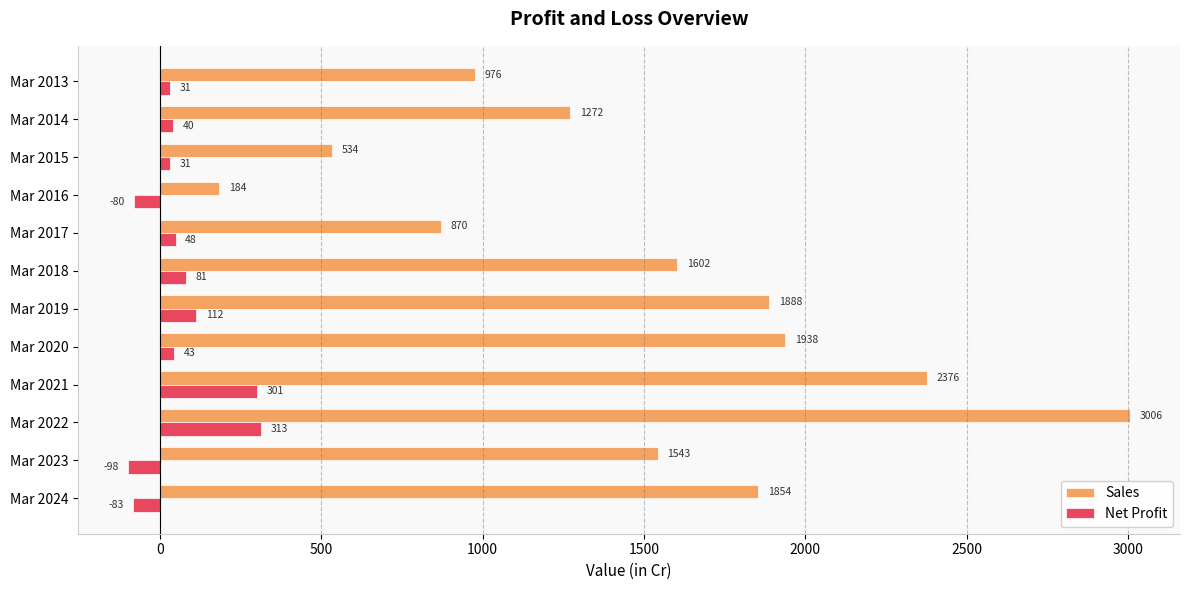

Where is Sales nearest to the value 1595?

Mar 2018